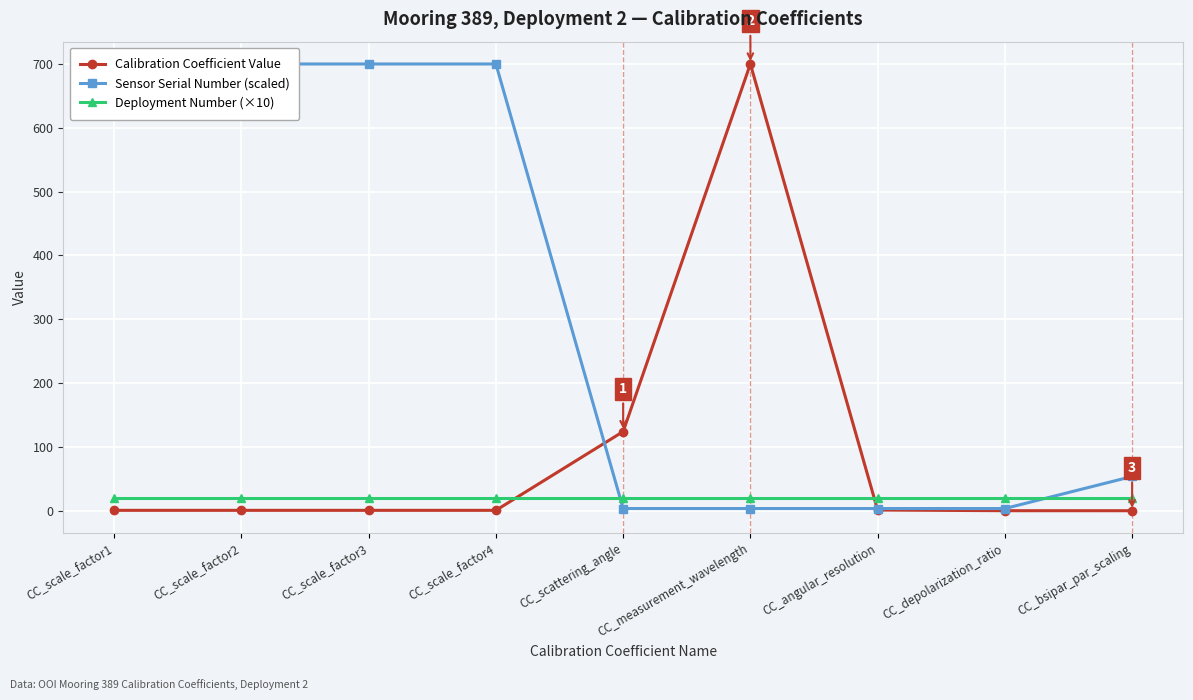

Rank the categories by Deployment Number (×10) value from highest to lowest.

CC_scale_factor1, CC_scale_factor2, CC_scale_factor3, CC_scale_factor4, CC_scattering_angle, CC_measurement_wavelength, CC_angular_resolution, CC_depolarization_ratio, CC_bsipar_par_scaling